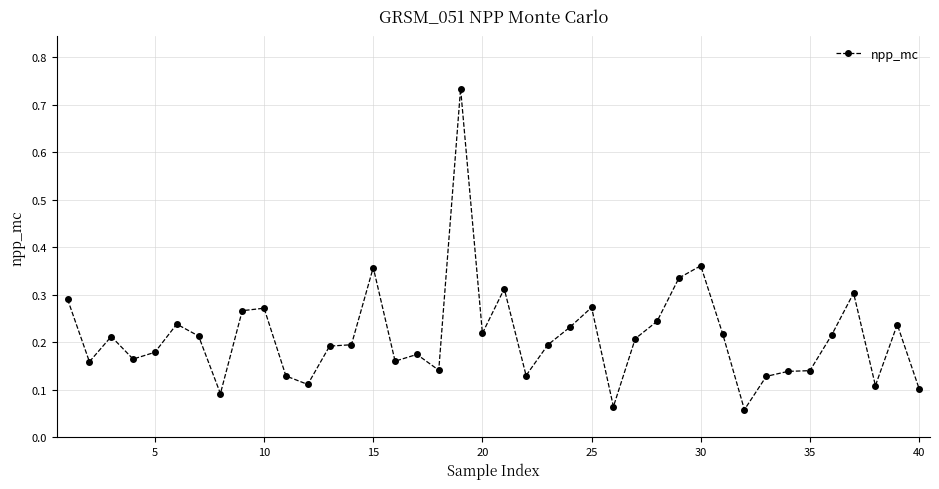

What is the sum of all values?

8.5